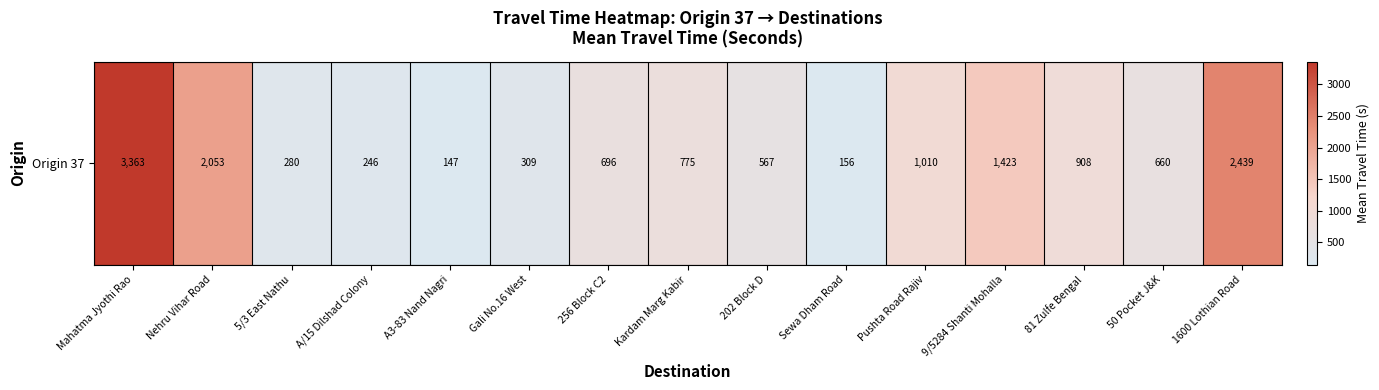

Reading left to right, list all the values displayed in this chart.

Mahatma Jyothi Rao=3363	Nehru Vihar Road=2053	5/3 East Nathu=280	A/15 Dilshad Colony=246	A3-83 Nand Nagri=147	Gali No.16 West=309	256 Block C2=696	Kardam Marg Kabir=775	202 Block D=567	Sewa Dham Road=156	Pushta Road Rajiv=1010	9/5284 Shanti Mohalla=1423	81 Zulfe Bengal=908	50 Pocket J&K=660	1600 Lothian Road=2439